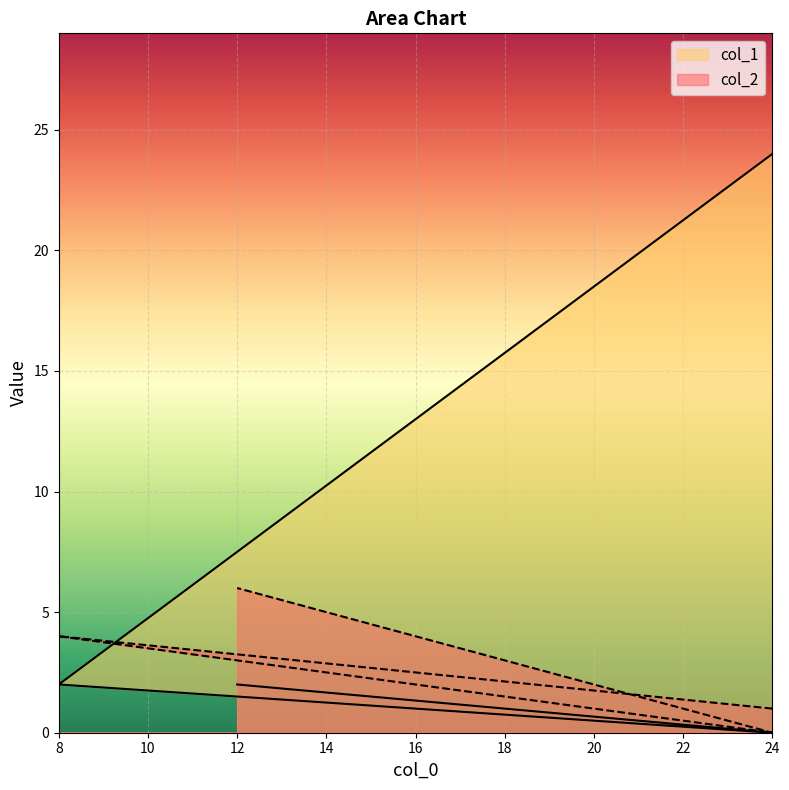

Which series has the largest total across all categories?

col_1